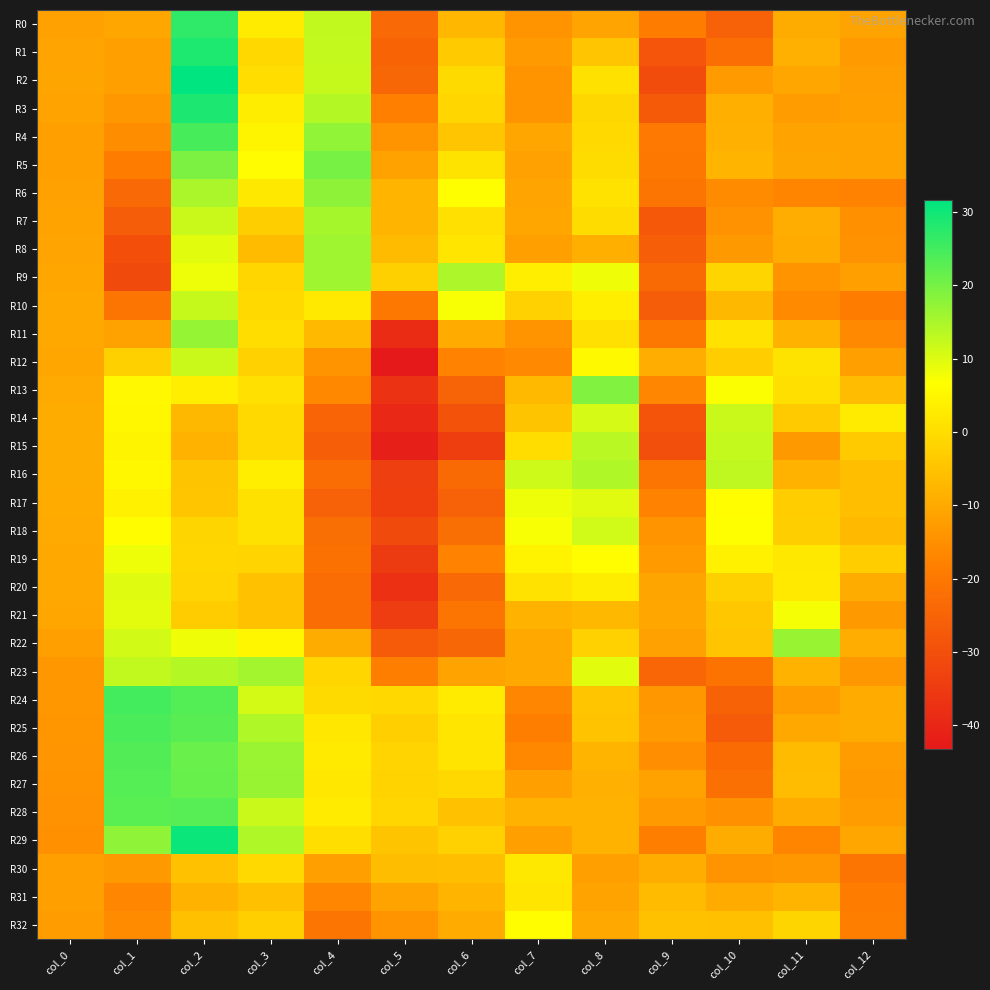

Which series changed the most between col_3 and col_12?

R27